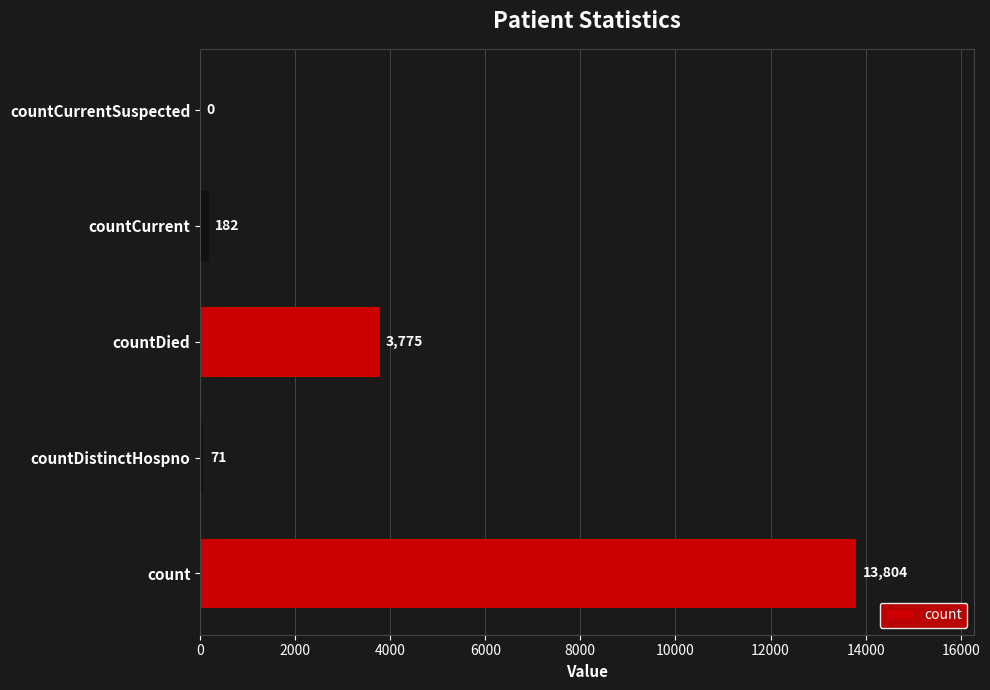

What is the average value?

3566